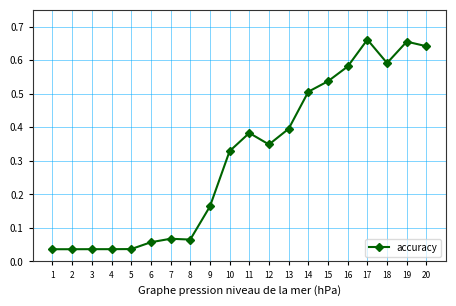

The chart shows a value of 0.4 at 13. True or false?

True